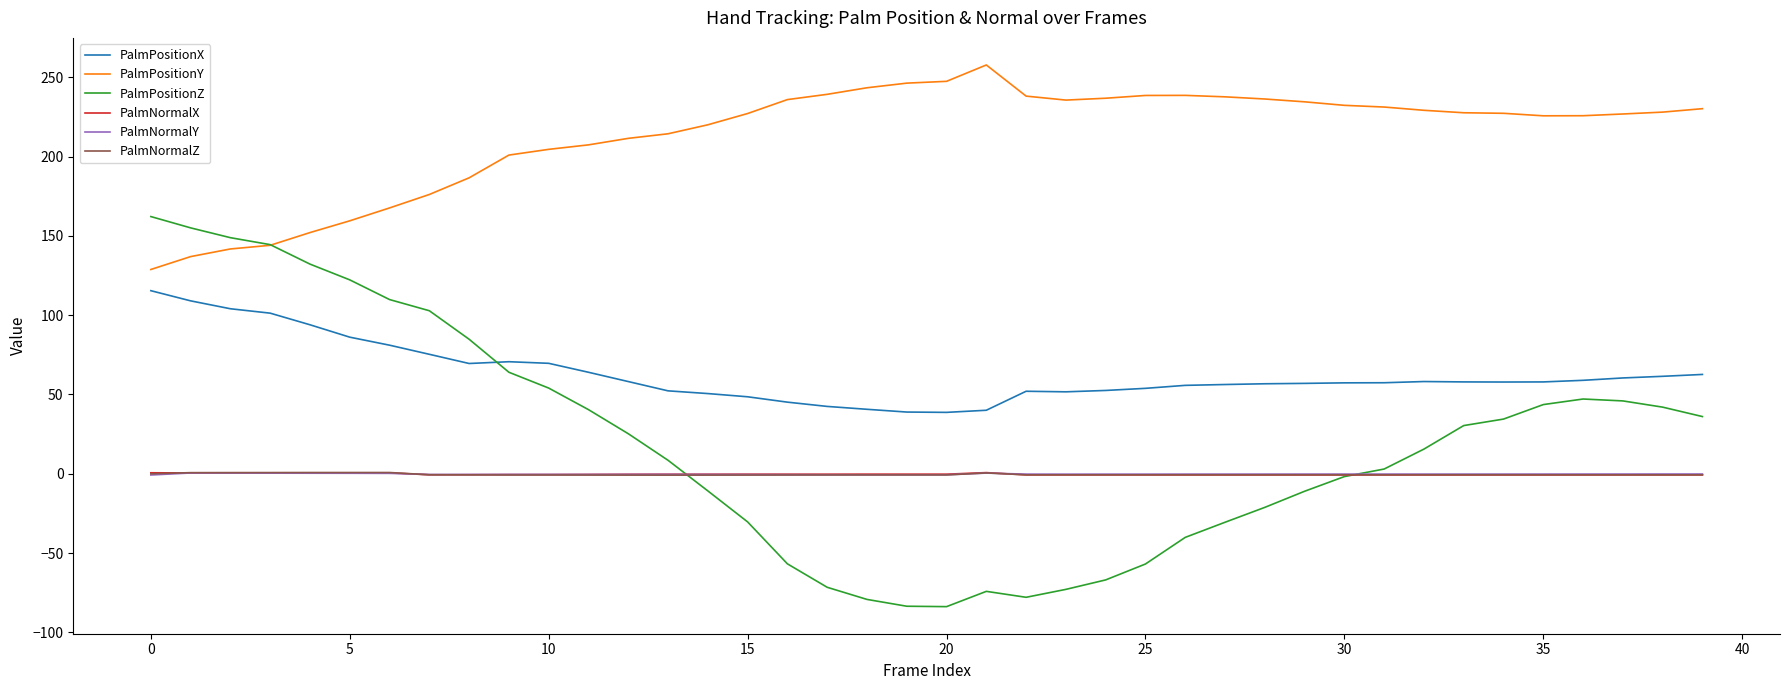

Which series has the largest range (max minus min)?

PalmPositionZ